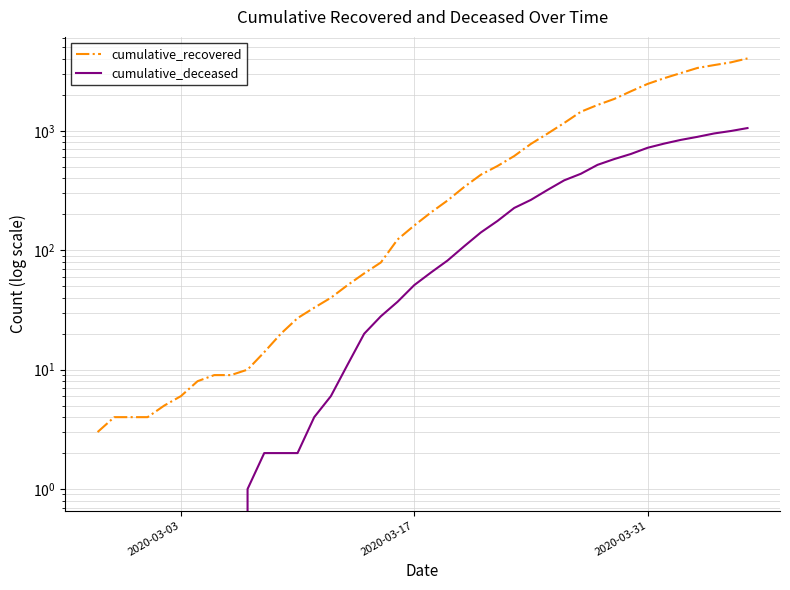

How many values in cumulative_deceased are above zero?

31